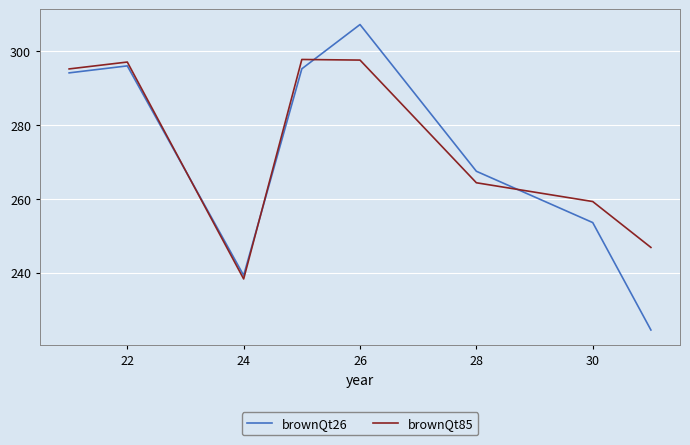

Which series ends up on top after the final intersection of brownQt85 and brownQt26?

brownQt85